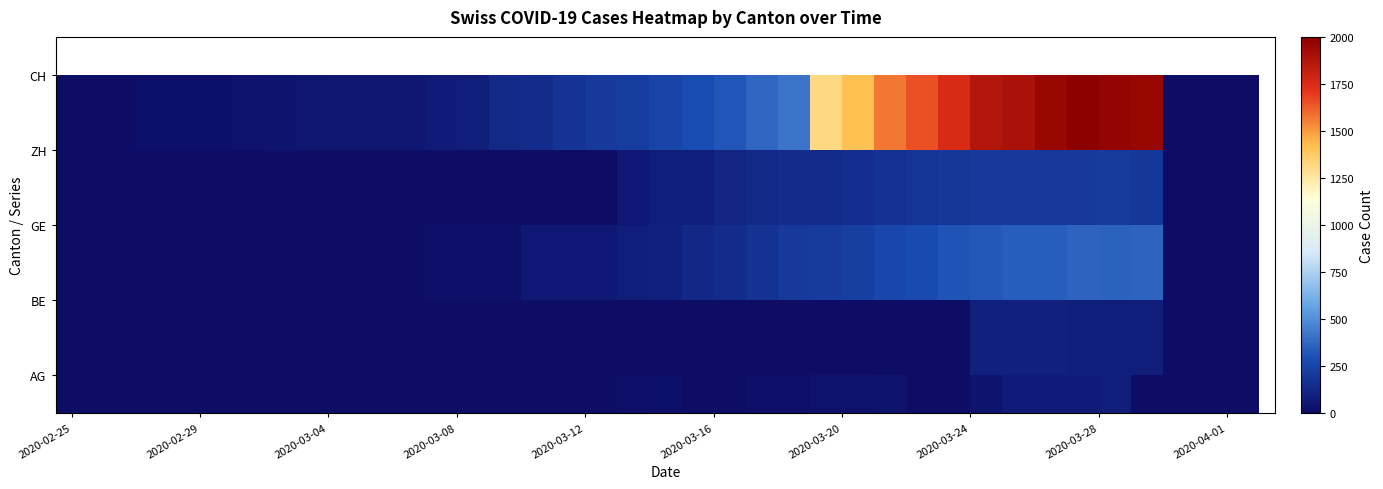

At how many categories does at least one series exceed 189?

18